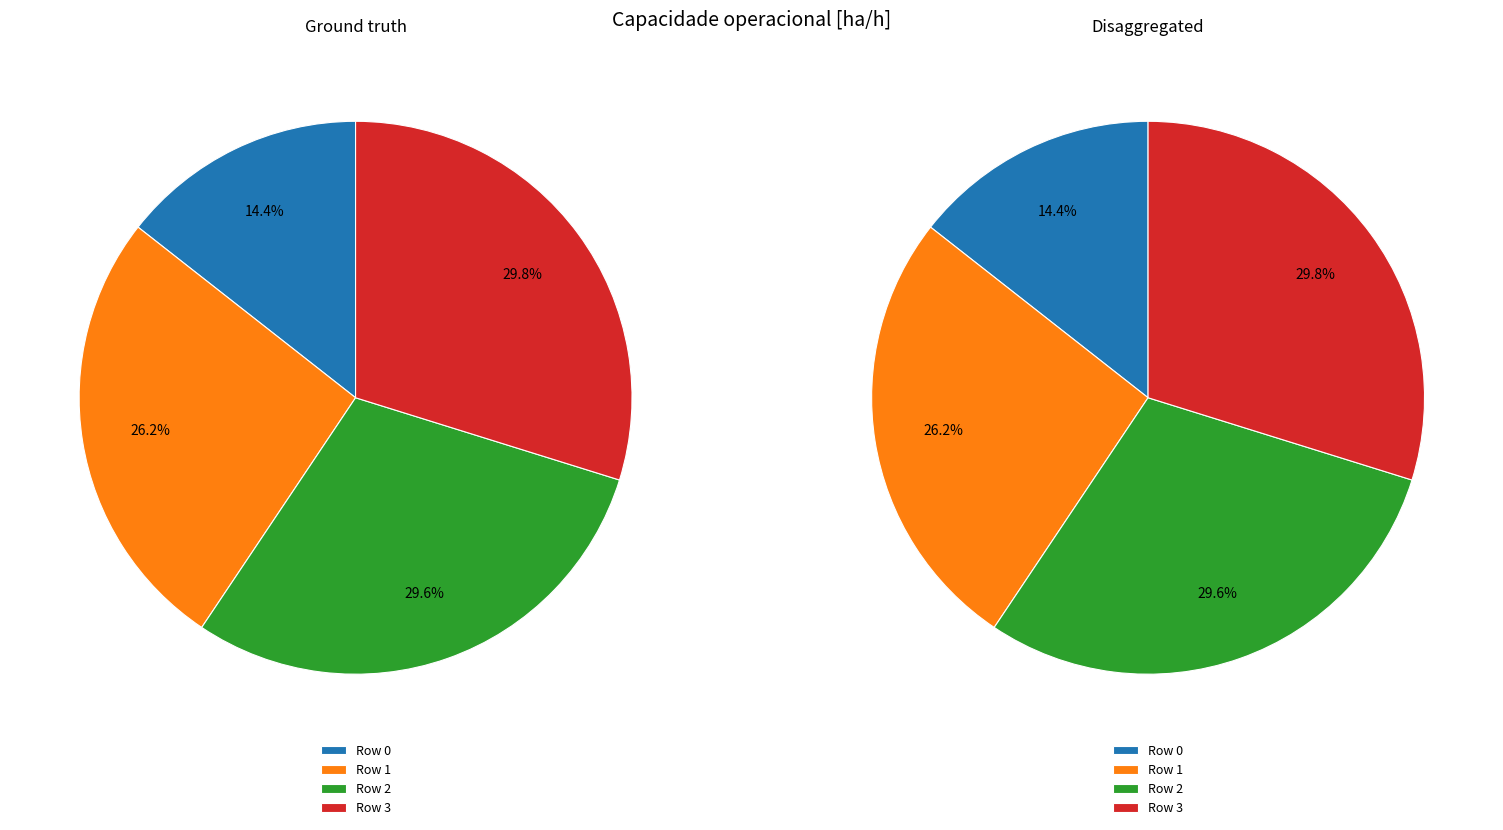

True or false: Row 0 accounts for 21% of the total.

False